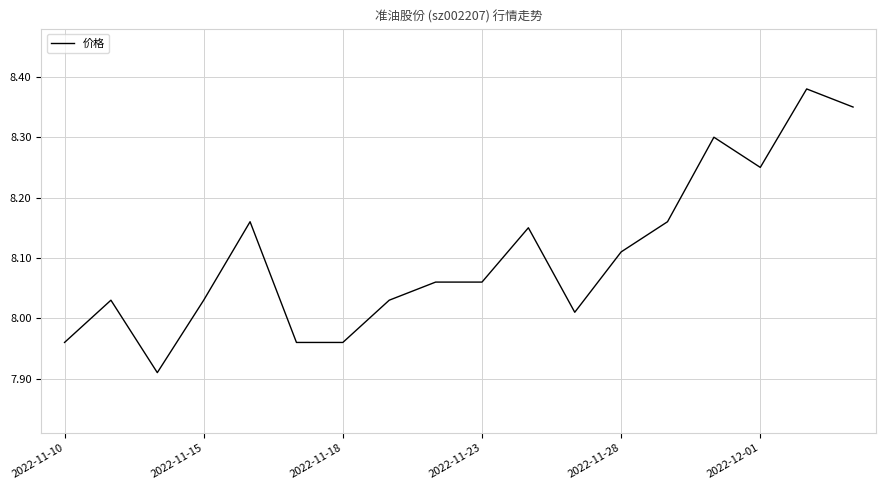

How many lines are shown in the chart?

1